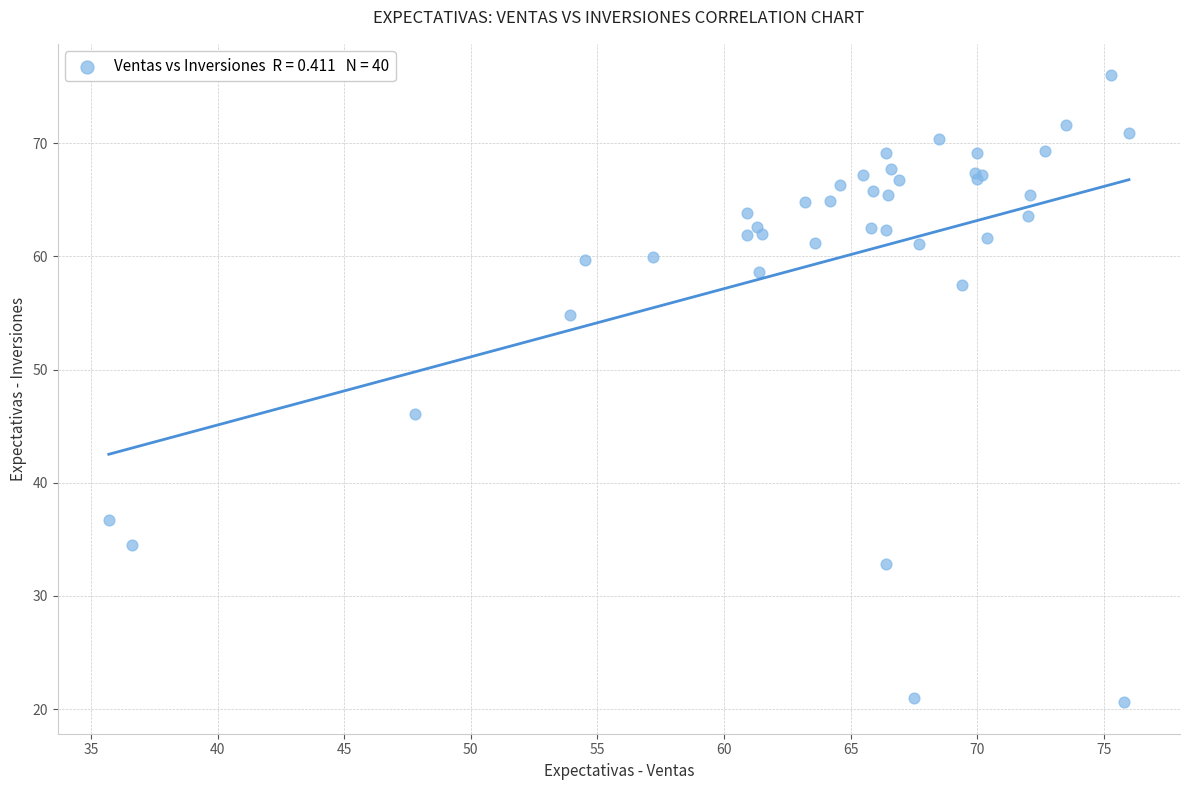

What Y value in the scatter plot is closest to 48?

46.1